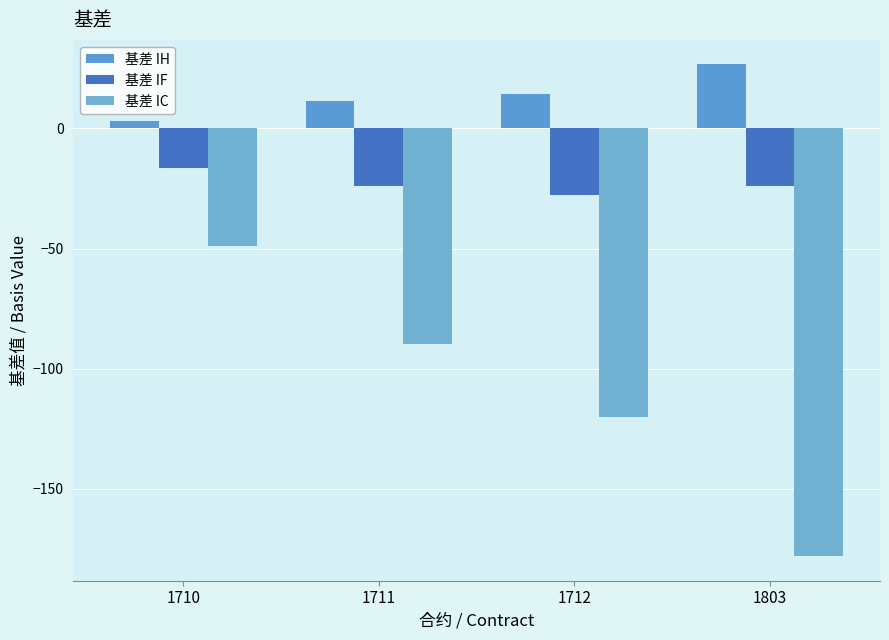

True or false: 基差 IH has a value of 4.0 at 1711.

False